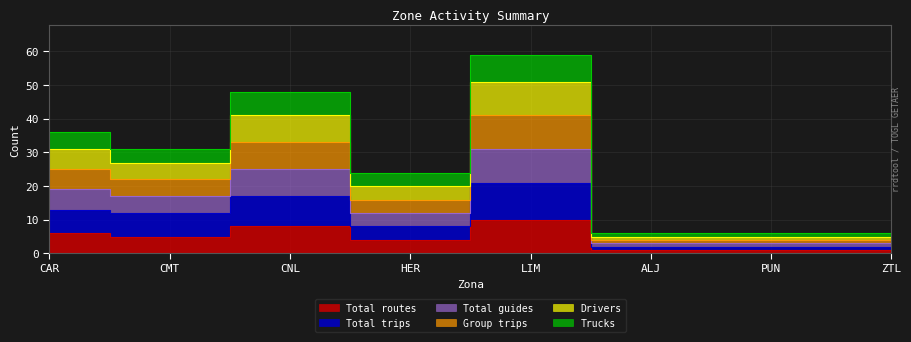

True or false: Drivers and Total trips cross at least once.

False